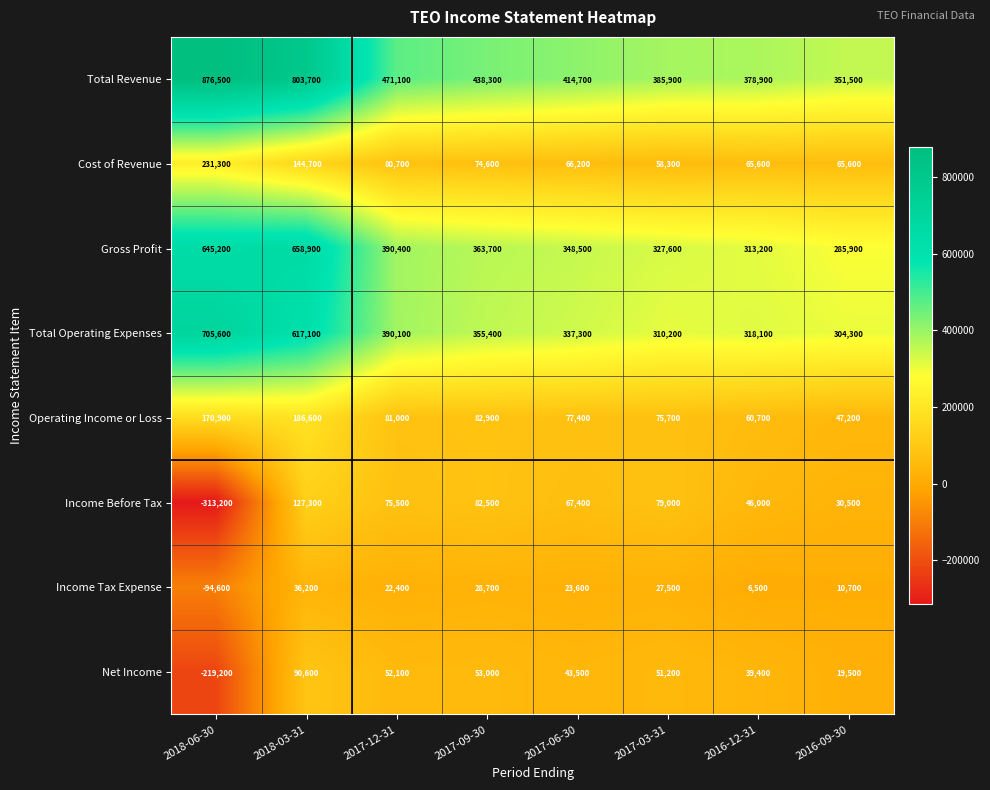

What is the highest value of the Income Tax Expense series?

36200